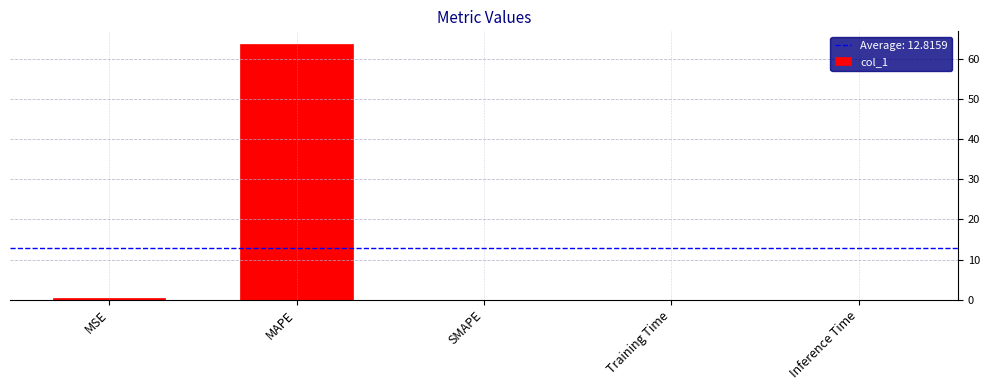

What is the sum of all values?

64.1